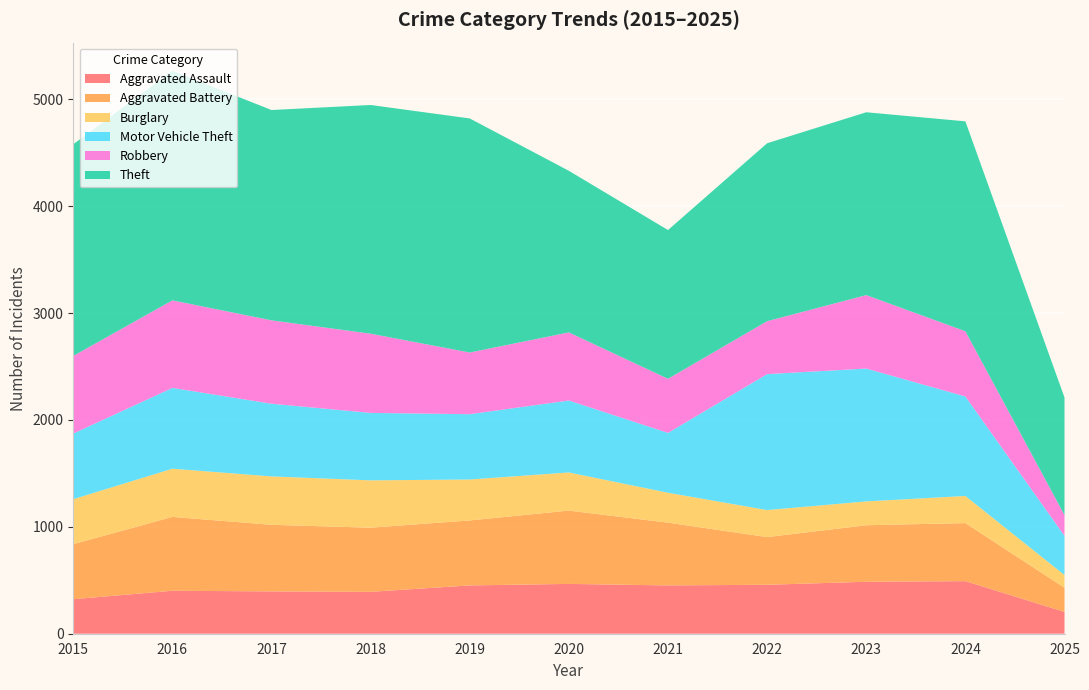

Reading left to right, extract all data points from this chart.

Aggravated Assault: 2015=323	2016=402	2017=396	2018=392	2019=452	2020=466	2021=452	2022=458	2023=486	2024=492	2025=204
Aggravated Battery: 2015=515	2016=691	2017=623	2018=600	2019=608	2020=686	2021=587	2022=446	2023=529	2024=543	2025=226
Burglary: 2015=421	2016=451	2017=453	2018=443	2019=383	2020=357	2021=280	2022=253	2023=223	2024=254	2025=119
Motor Vehicle Theft: 2015=614	2016=756	2017=680	2018=631	2019=611	2020=673	2021=560	2022=1272	2023=1243	2024=931	2025=367
Robbery: 2015=726	2016=819	2017=780	2018=741	2019=577	2020=637	2021=506	2022=495	2023=687	2024=610	2025=194
Theft: 2015=1981	2016=2148	2017=1968	2018=2140	2019=2190	2020=1512	2021=1392	2022=1665	2023=1711	2024=1964	2025=1100